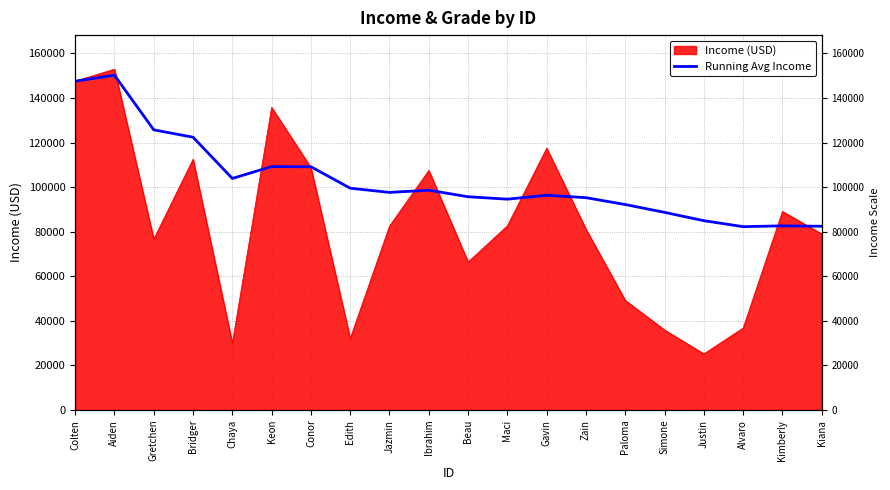

The chart shows a value of 95692.6 at Beau. True or false?

True